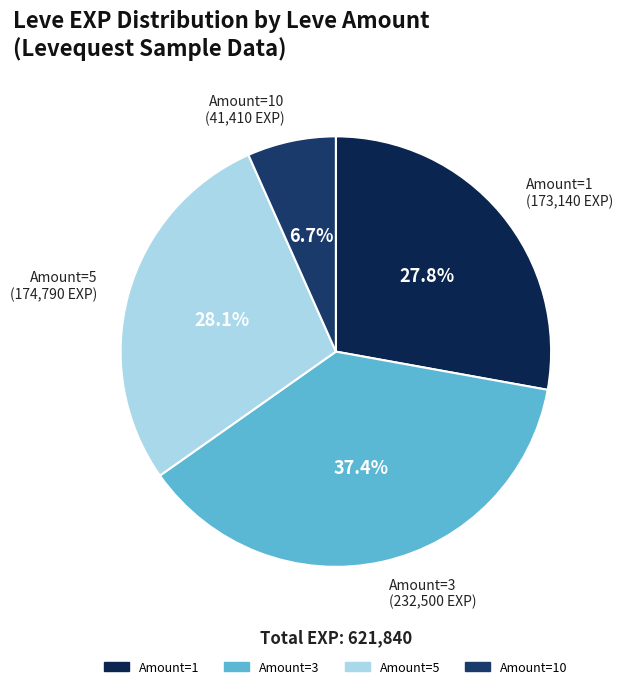

How many segments does this pie chart have?

4